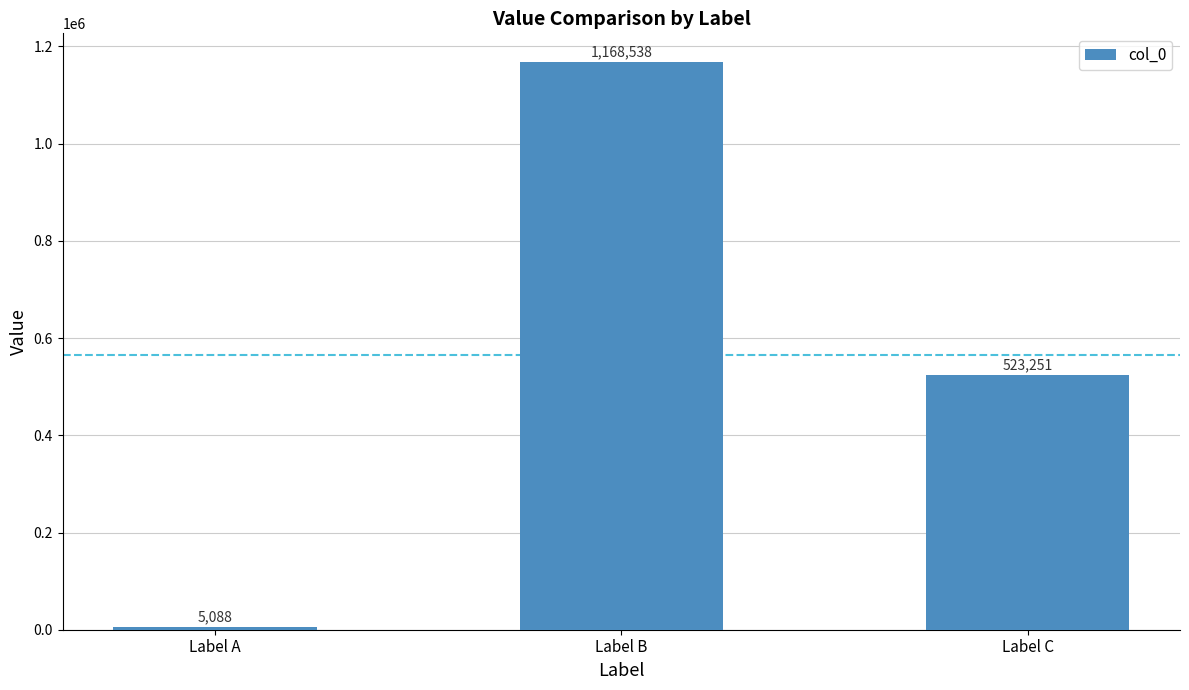

Rank the categories by value from highest to lowest.

Label B, Label C, Label A